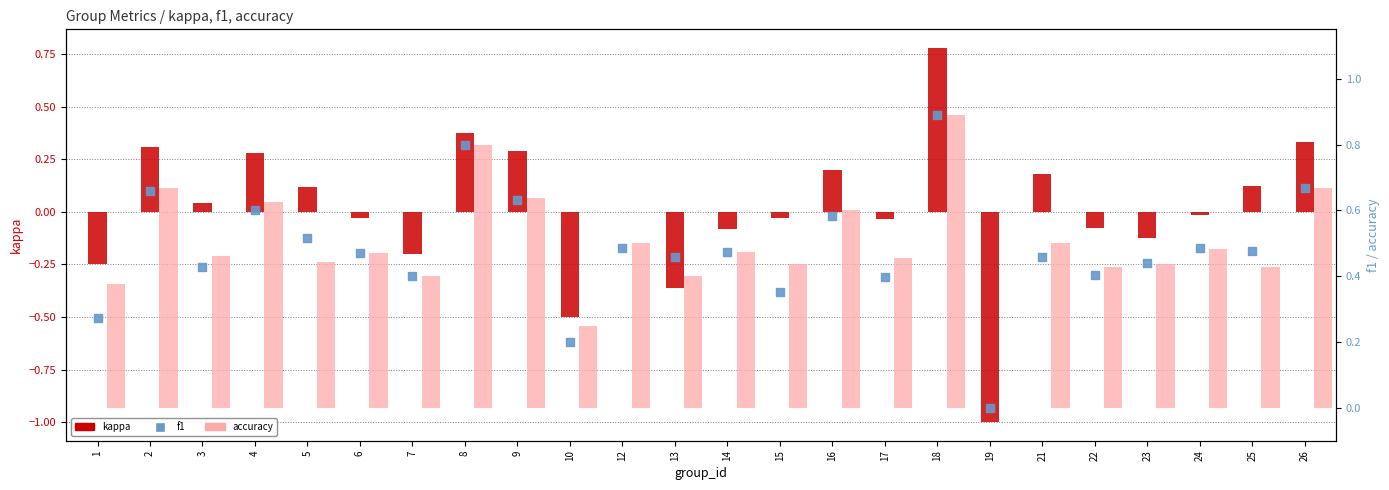

Which series has the largest Y range (max minus min)?

kappa